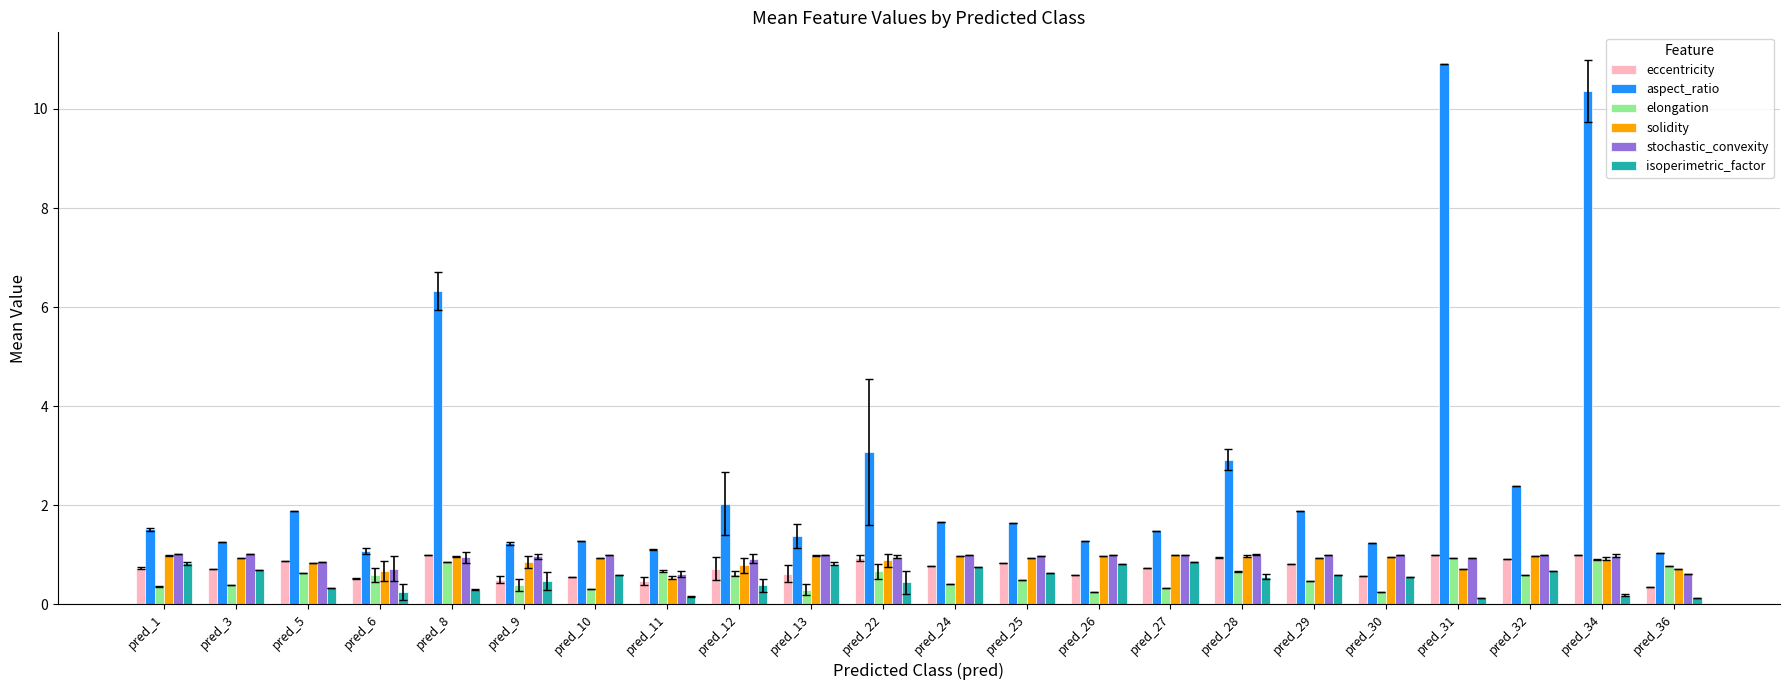

Count the number of data series in this chart.

6